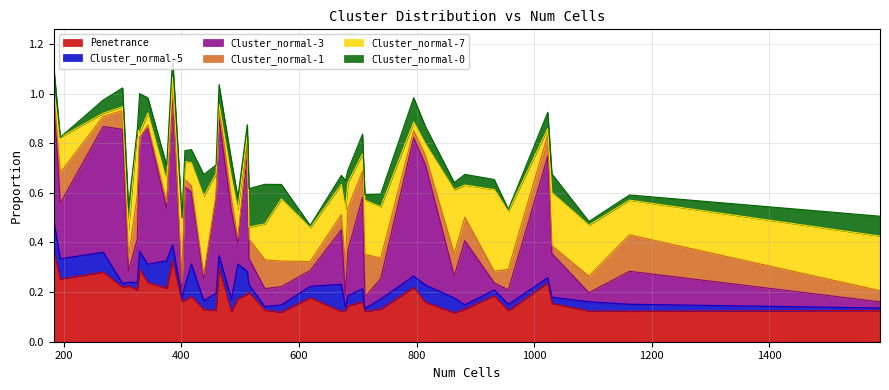

Reading left to right, what are all the values shown in this chart?

Penetrance: 708=0.2	739=0.1	512=0.2	672=0.1	325=0.2	932=0.2	401=0.2	464=0.3	496=0.2	385=0.3	1588=0.1	1162=0.1	815=0.2	459=0.1	375=0.2	956=0.1	1023=0.2	712=0.1	795=0.2	183=0.4	194=0.3	683=0.1	329=0.3	679=0.1	267=0.3	417=0.2	406=0.2	310=0.2	882=0.1	1093=0.1	1030=0.2	570=0.1	515=0.2	542=0.1	619=0.2	864=0.1	343=0.2	300=0.2	438=0.1	485=0.1
Cluster_normal-5: 708=0.1	739=0.0	512=0.1	672=0.1	325=0.0	932=0.0	401=0.0	464=0.1	496=0.1	385=0.1	1588=0.0	1162=0.0	815=0.1	459=0.1	375=0.1	956=0.0	1023=0.0	712=0.0	795=0.0	183=0.1	194=0.1	683=0.0	329=0.1	679=0.0	267=0.1	417=0.1	406=0.1	310=0.0	882=0.0	1093=0.0	1030=0.0	570=0.0	515=0.0	542=0.0	619=0.0	864=0.1	343=0.1	300=0.0	438=0.0	485=0.1
Cluster_normal-3: 708=0.4	739=0.1	512=0.5	672=0.2	325=0.2	932=0.0	401=0.0	464=0.6	496=0.1	385=0.6	1588=0.0	1162=0.1	815=0.5	459=0.4	375=0.2	956=0.1	1023=0.5	712=0.0	795=0.6	183=0.5	194=0.2	683=0.2	329=0.5	679=0.0	267=0.5	417=0.3	406=0.4	310=0.0	882=0.3	1093=0.0	1030=0.2	570=0.1	515=0.1	542=0.1	619=0.1	864=0.1	343=0.5	300=0.6	438=0.1	485=0.4
Cluster_normal-1: 708=0.1	739=0.1	512=0.0	672=0.1	325=0.2	932=0.0	401=0.0	464=0.1	496=0.0	385=0.0	1588=0.0	1162=0.1	815=0.0	459=0.0	375=0.0	956=0.1	1023=0.1	712=0.2	795=0.0	183=0.0	194=0.1	683=0.2	329=0.0	679=0.1	267=0.0	417=0.0	406=0.0	310=0.1	882=0.1	1093=0.1	1030=0.0	570=0.1	515=0.1	542=0.1	619=0.0	864=0.1	343=0.0	300=0.1	438=0.0	485=0.1
Cluster_normal-7: 708=0.1	739=0.2	512=0.0	672=0.1	325=0.3	932=0.3	401=0.3	464=0.0	496=0.1	385=0.0	1588=0.2	1162=0.1	815=0.0	459=0.1	375=0.1	956=0.2	1023=0.0	712=0.2	795=0.0	183=0.0	194=0.1	683=0.1	329=0.0	679=0.2	267=0.0	417=0.1	406=0.1	310=0.1	882=0.1	1093=0.2	1030=0.2	570=0.2	515=0.0	542=0.1	619=0.1	864=0.3	343=0.0	300=0.0	438=0.3	485=0.1
Cluster_normal-0: 708=0.1	739=0.1	512=0.0	672=0.0	325=0.0	932=0.0	401=0.0	464=0.1	496=0.0	385=0.1	1588=0.1	1162=0.0	815=0.1	459=0.0	375=0.1	956=0.0	1023=0.1	712=0.0	795=0.1	183=0.1	194=0.0	683=0.1	329=0.2	679=0.1	267=0.1	417=0.1	406=0.0	310=0.1	882=0.0	1093=0.0	1030=0.1	570=0.1	515=0.2	542=0.2	619=0.0	864=0.0	343=0.1	300=0.1	438=0.1	485=0.1